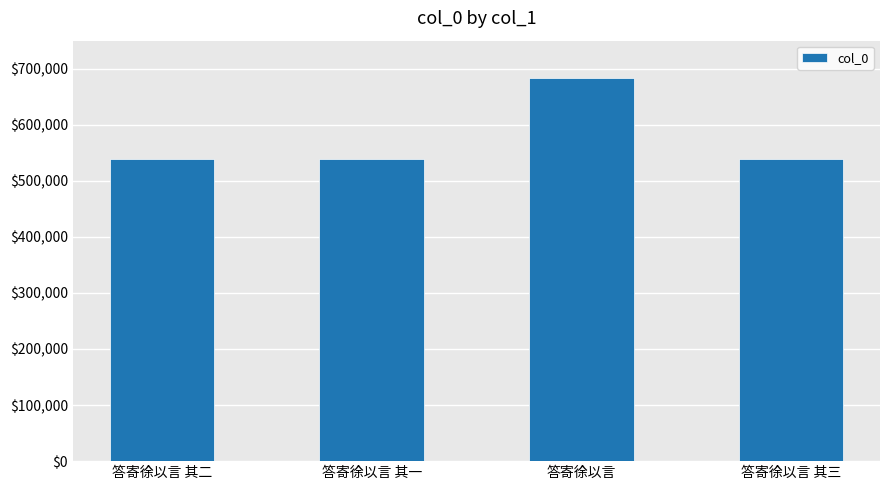

What is the maximum value shown in the chart?

683464